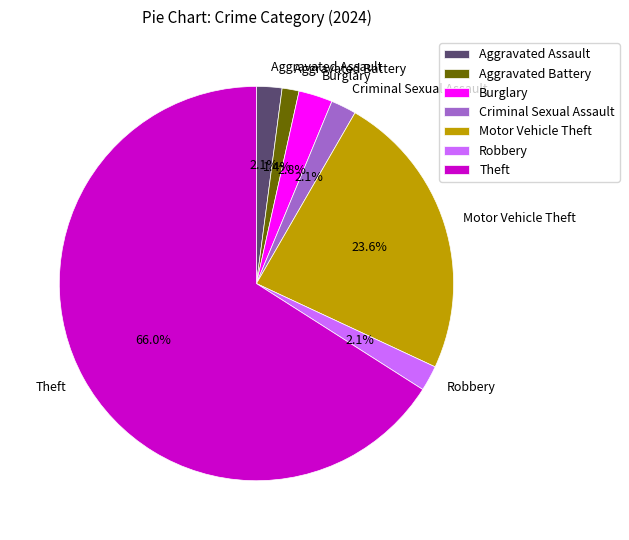

To the nearest percent, what is the difference between the Burglary and Aggravated Battery slice percentages?

1%